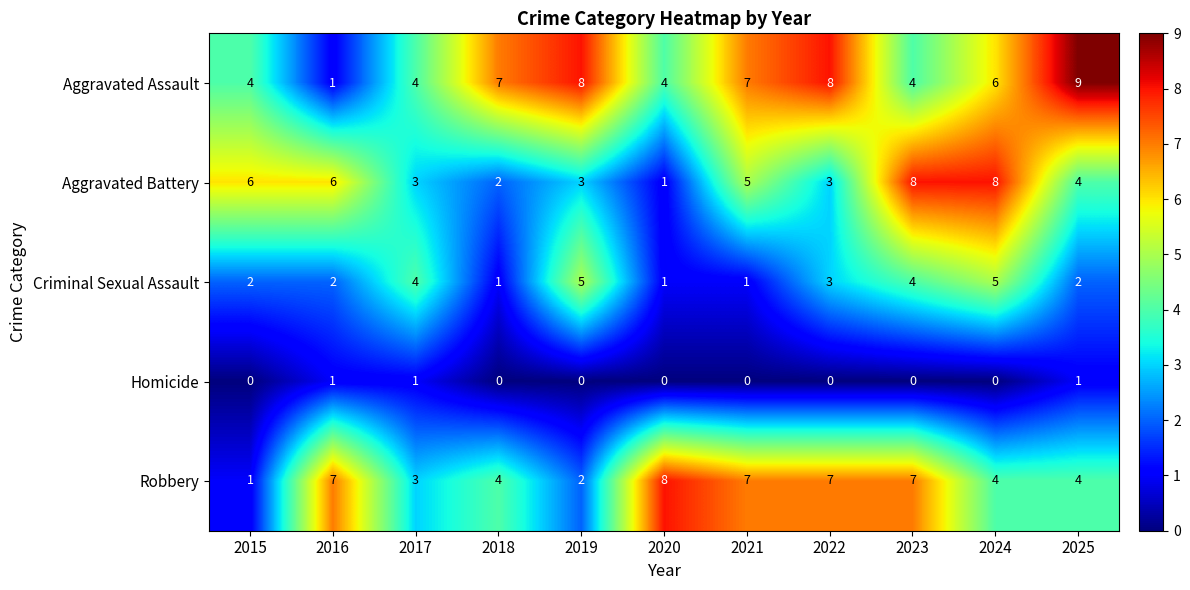

What is the difference between the second highest and minimum values in the Aggravated Battery series?

7